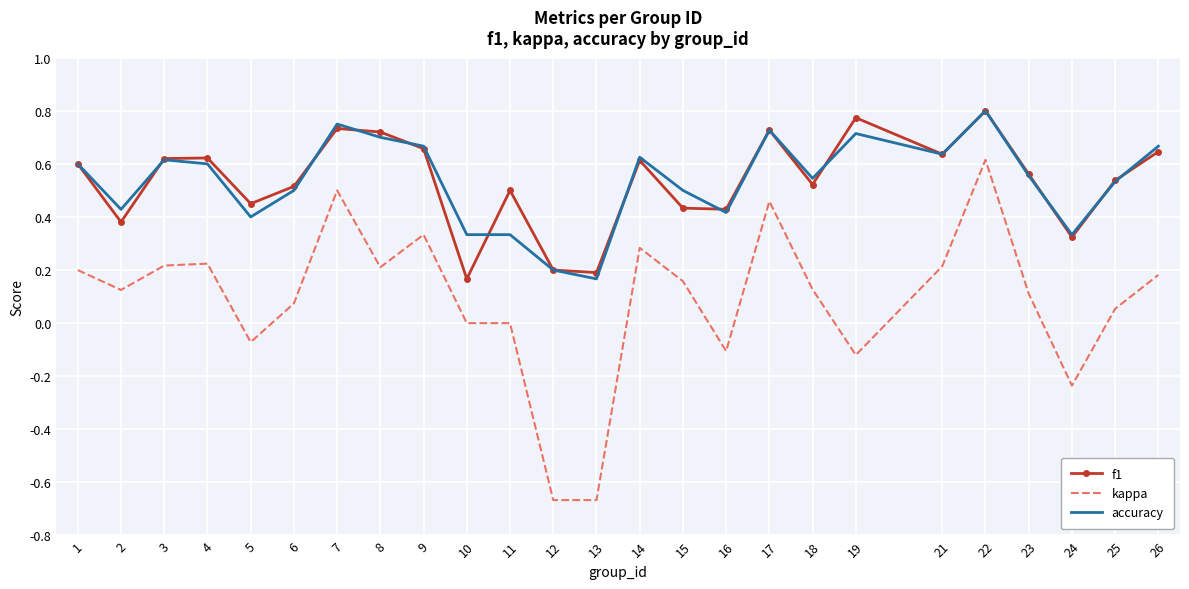

What is the difference between the highest and lowest values at 19?

0.9